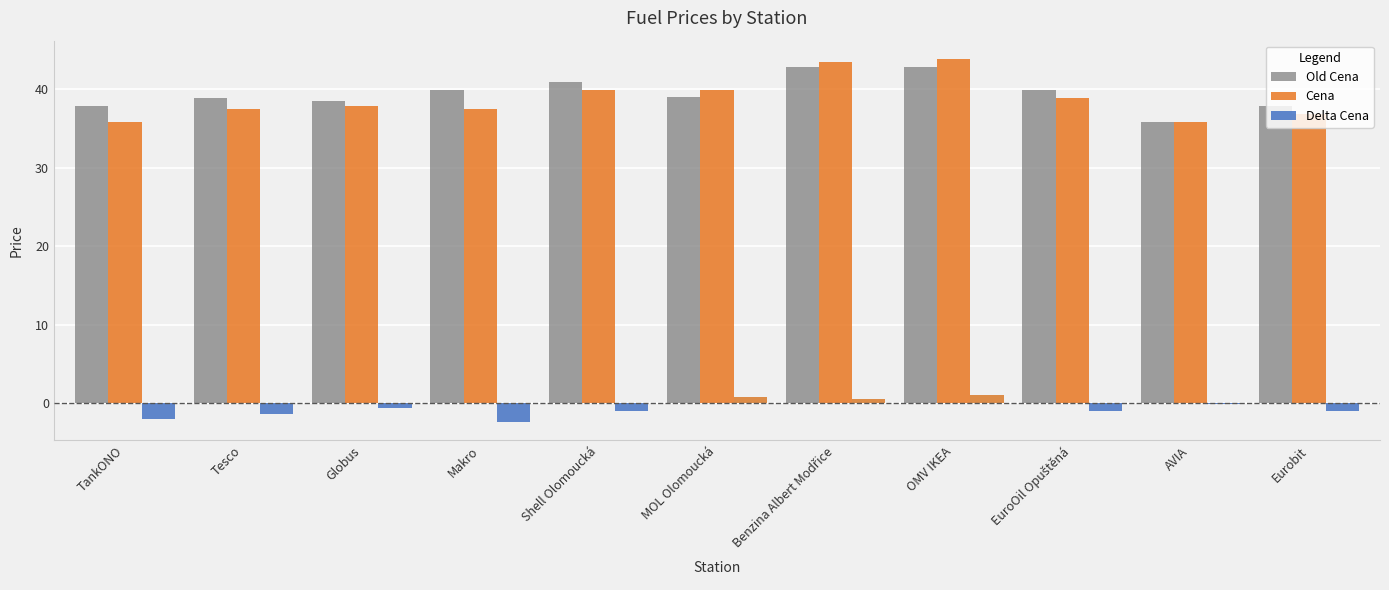

What is the sum of all Delta Cena values?

-7.0